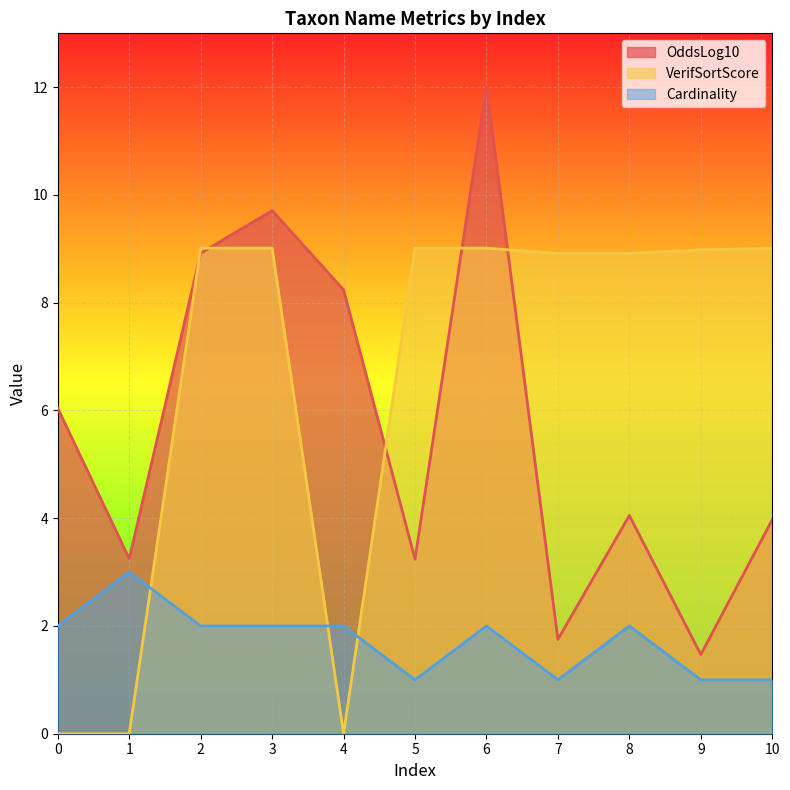

At which category is the sum across all series the highest?

6